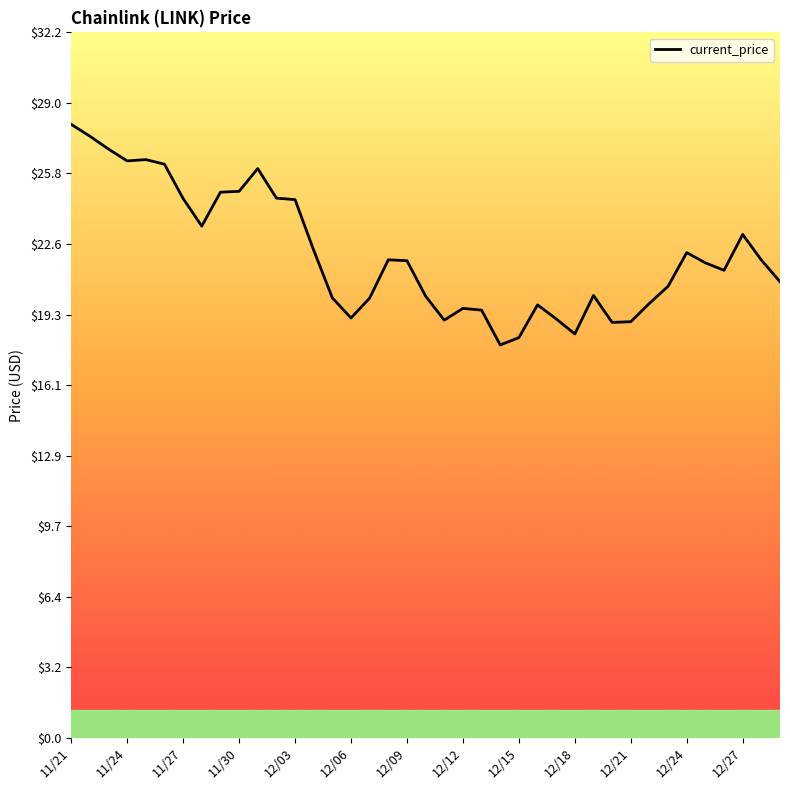

What is the difference between the maximum and minimum values?

10.1